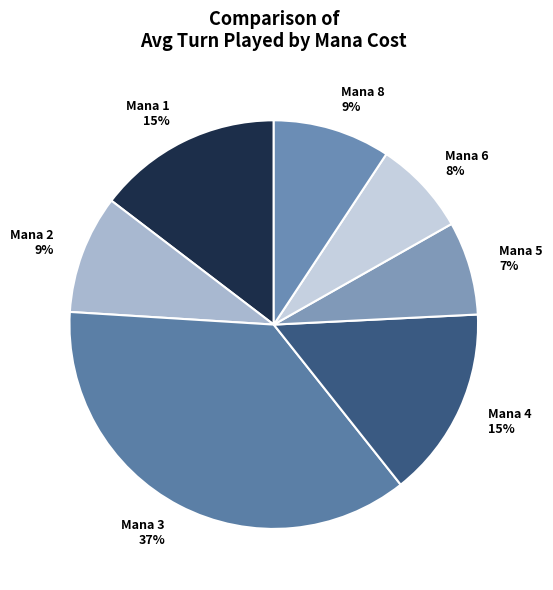

Is there any slice that represents more than half of the pie?

No